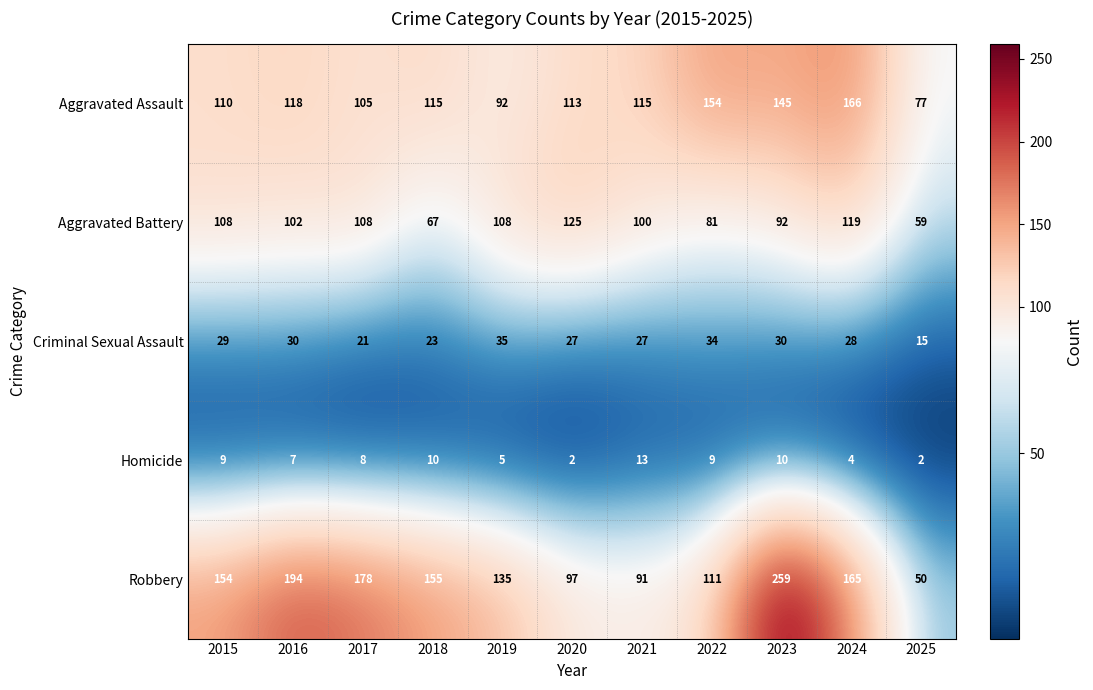

Rank the series at 2023 from lowest to highest value.

Homicide, Criminal Sexual Assault, Aggravated Battery, Aggravated Assault, Robbery